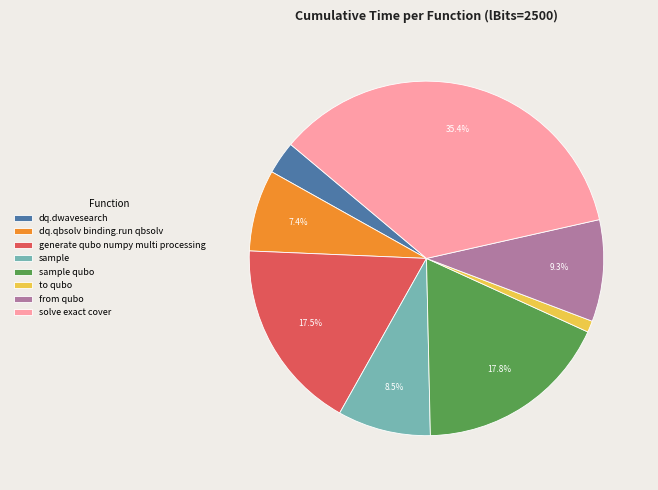

Which category has the smallest portion of the pie?

to qubo